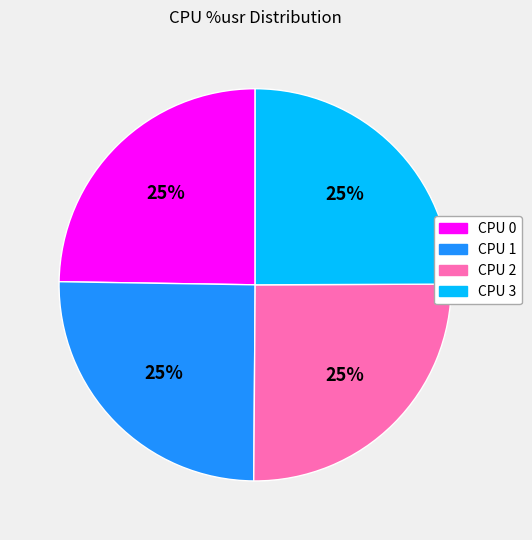

Does CPU 2 account for over 50% of the chart?

No